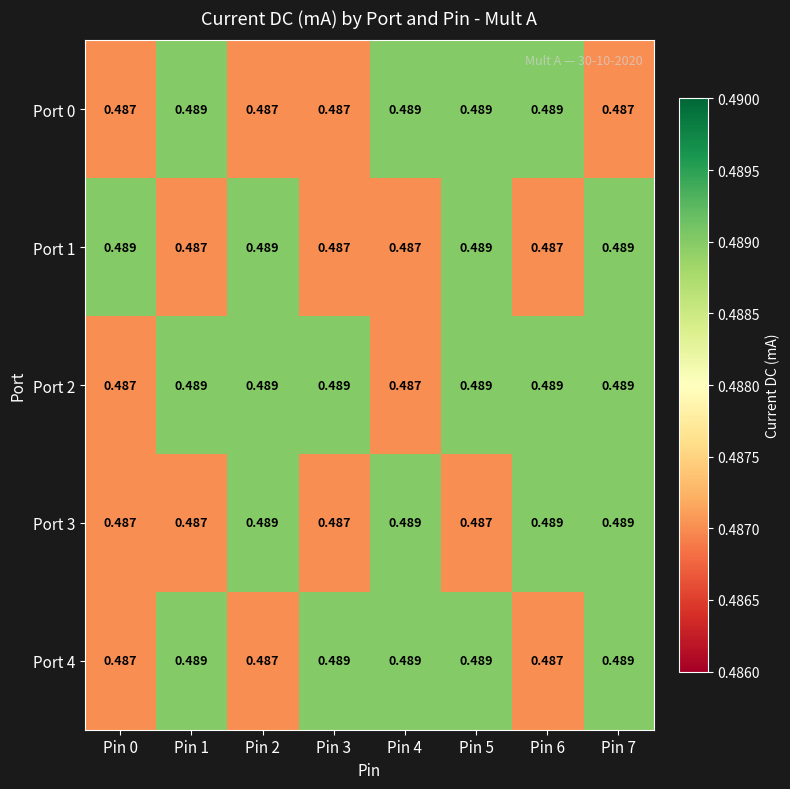

Is the value of Port 4 at Pin 5 greater than the value of Port 3 at Pin 5?

Yes